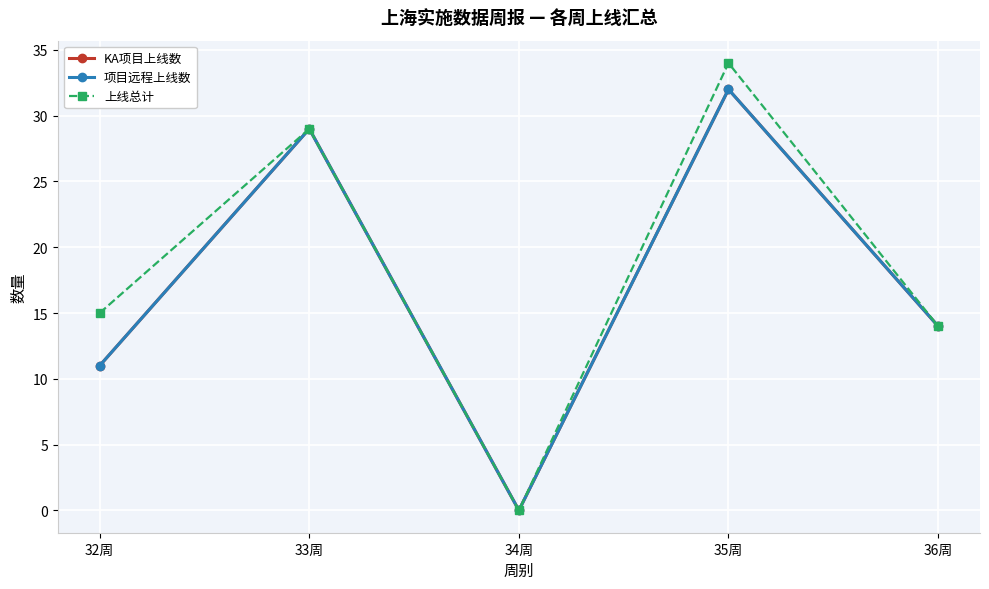

Is this an area chart (filled region under the line)?

No